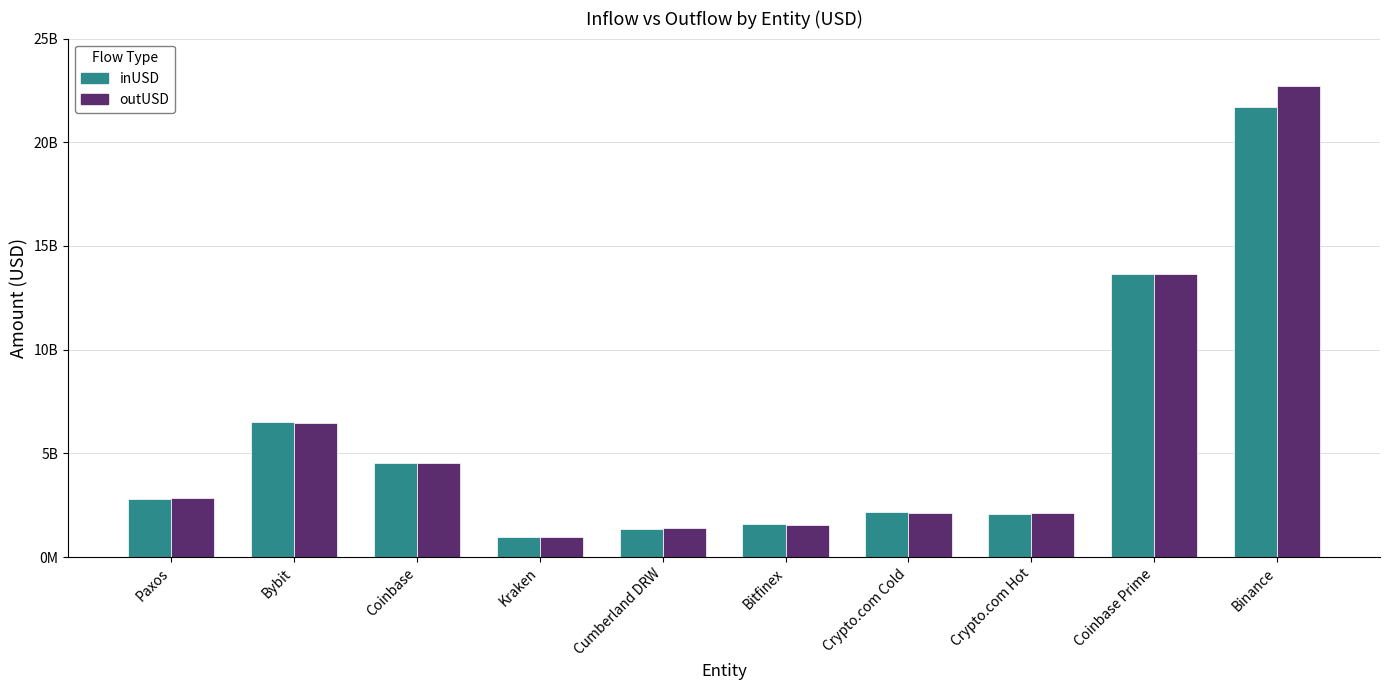

What are all the series names shown in the legend?

inUSD, outUSD